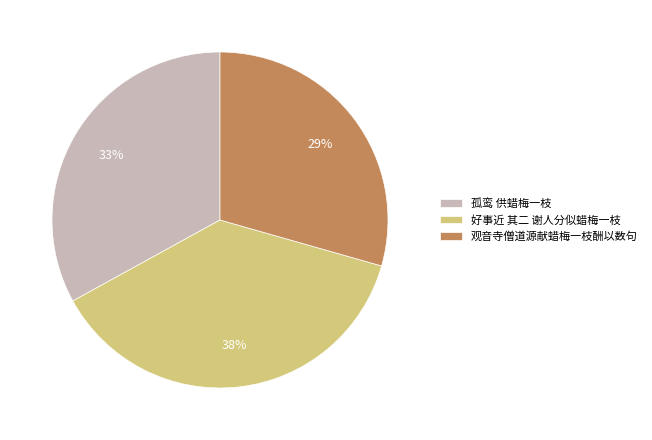

What percentage is the 好事近 其二 谢人分似蜡梅一枝 slice, to the nearest percent?

38%